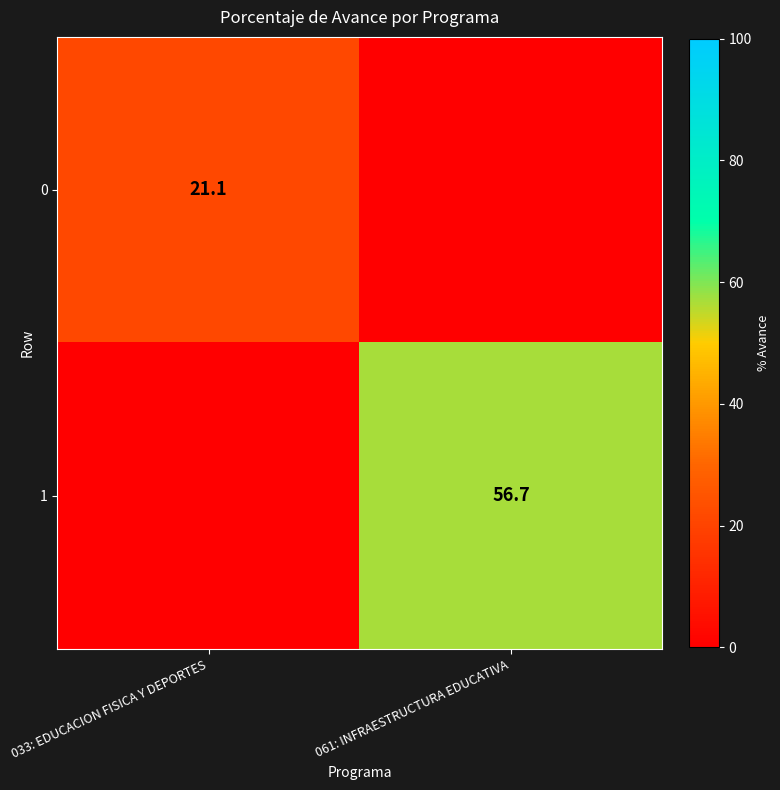

Is it true that 0 equals 21.1 at 033: EDUCACION FISICA Y DEPORTES?

True